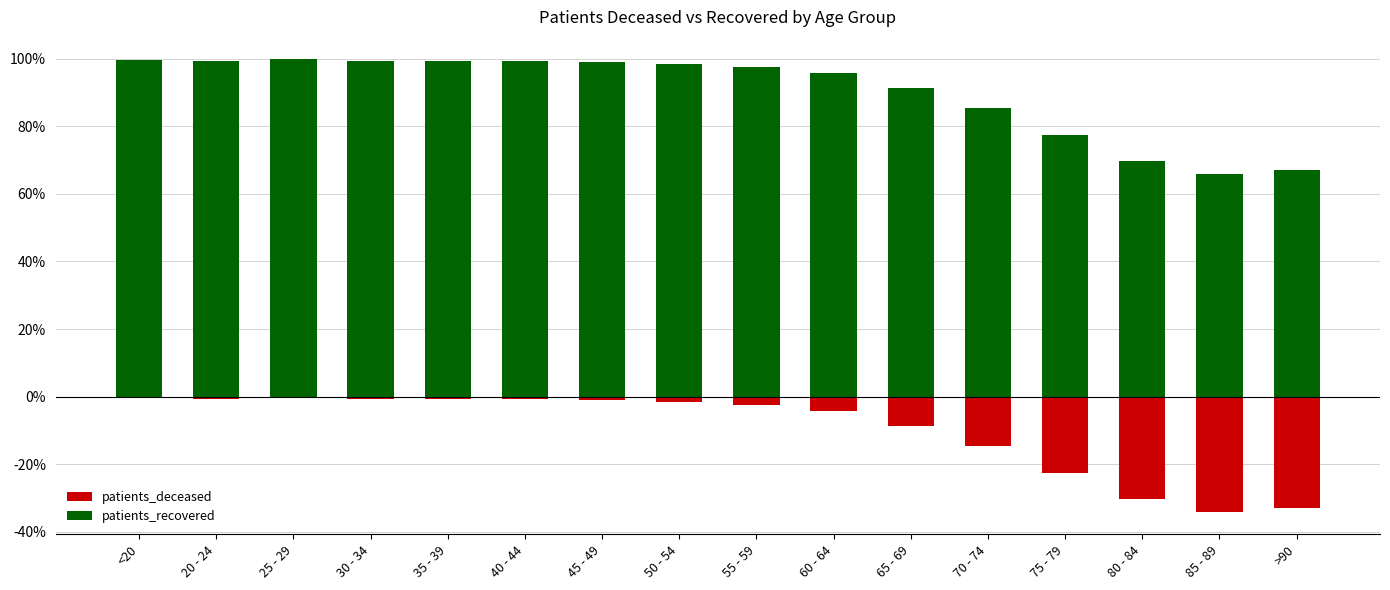

At which label is patients_deceased closest to 0?

25 - 29